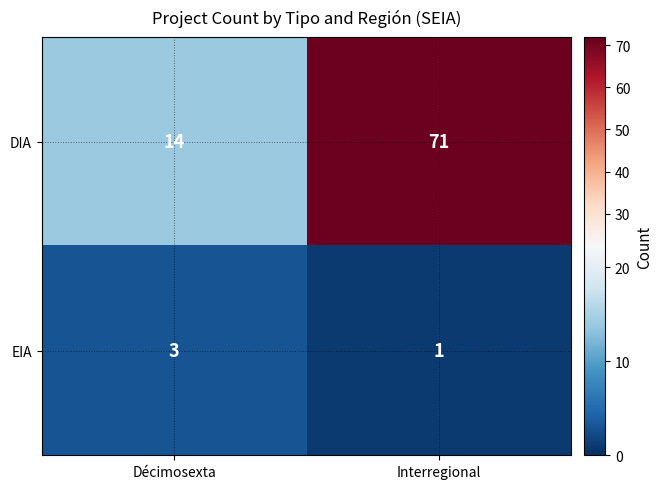

At Interregional, list the series in order from largest to smallest.

DIA, EIA